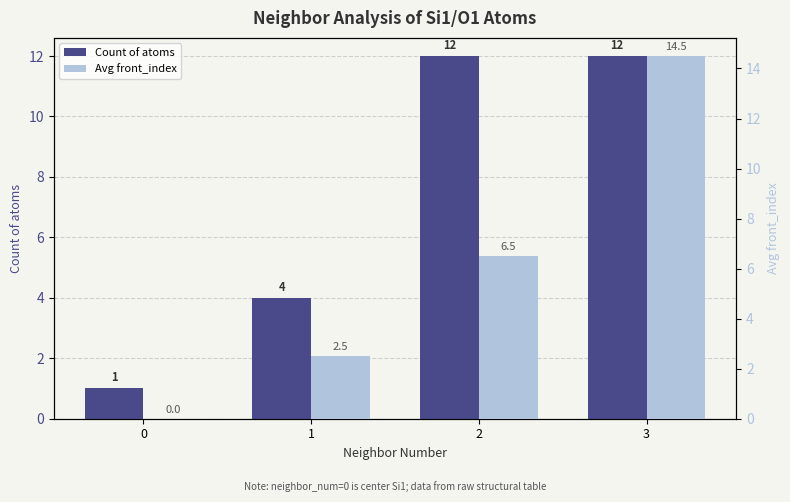

How many bars are there in each group?

2